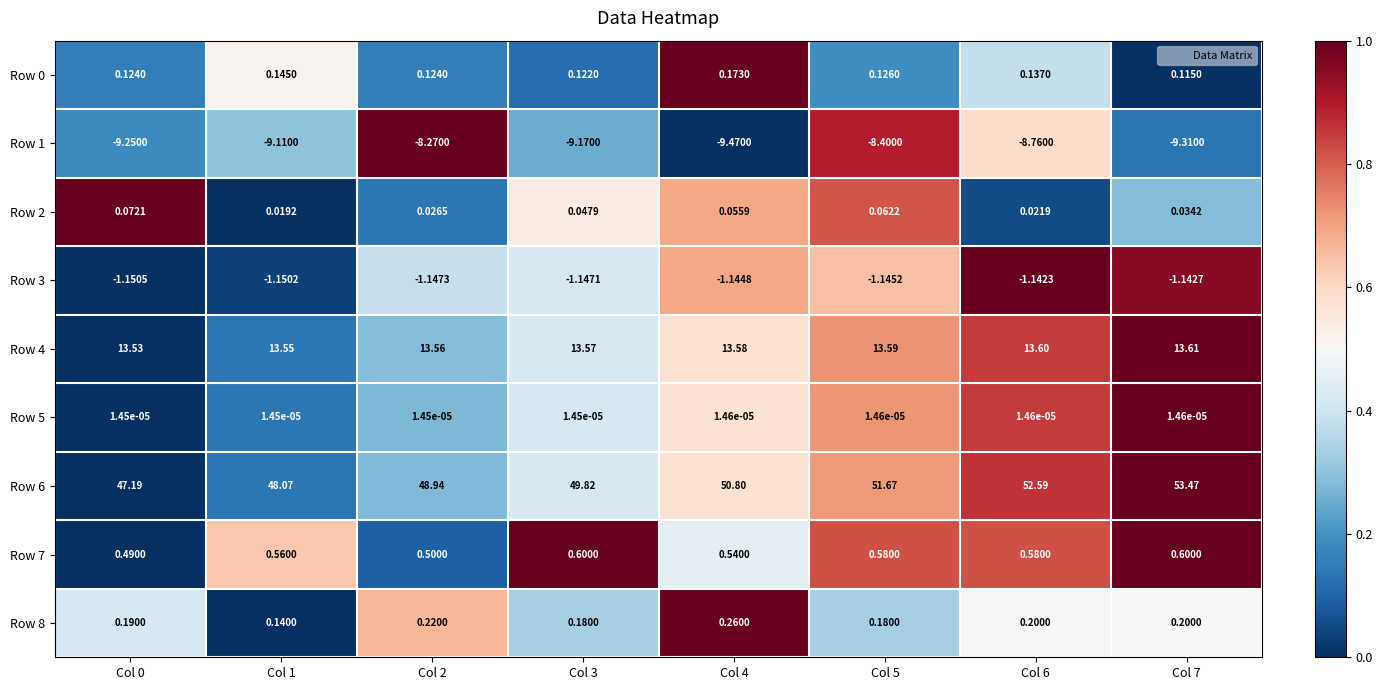

Is the value of Row 7 at Col 7 greater than the value of Row 0 at Col 4?

Yes